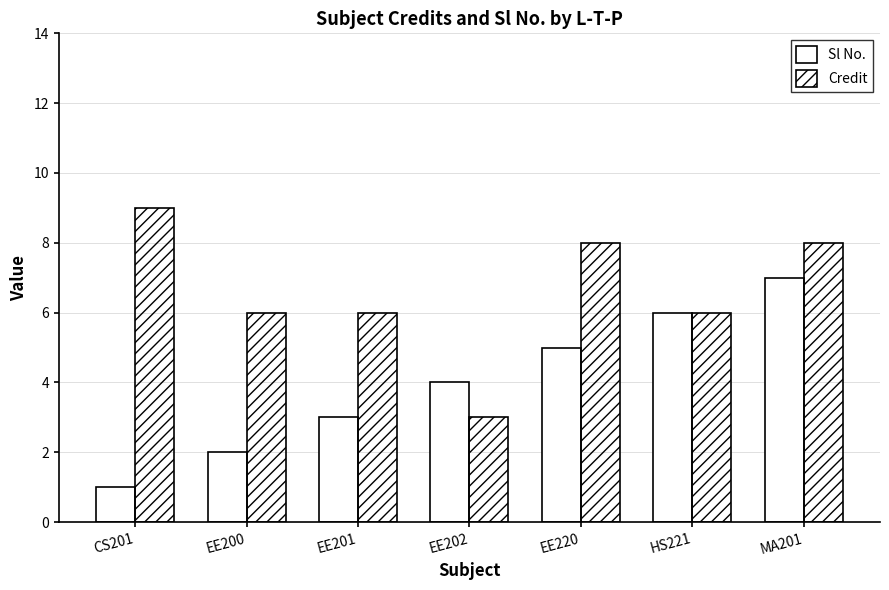

Reading left to right, extract all data points from this chart.

Sl No.: 1	2	3	4	5	6	7
Credit: 9	6	6	3	8	6	8